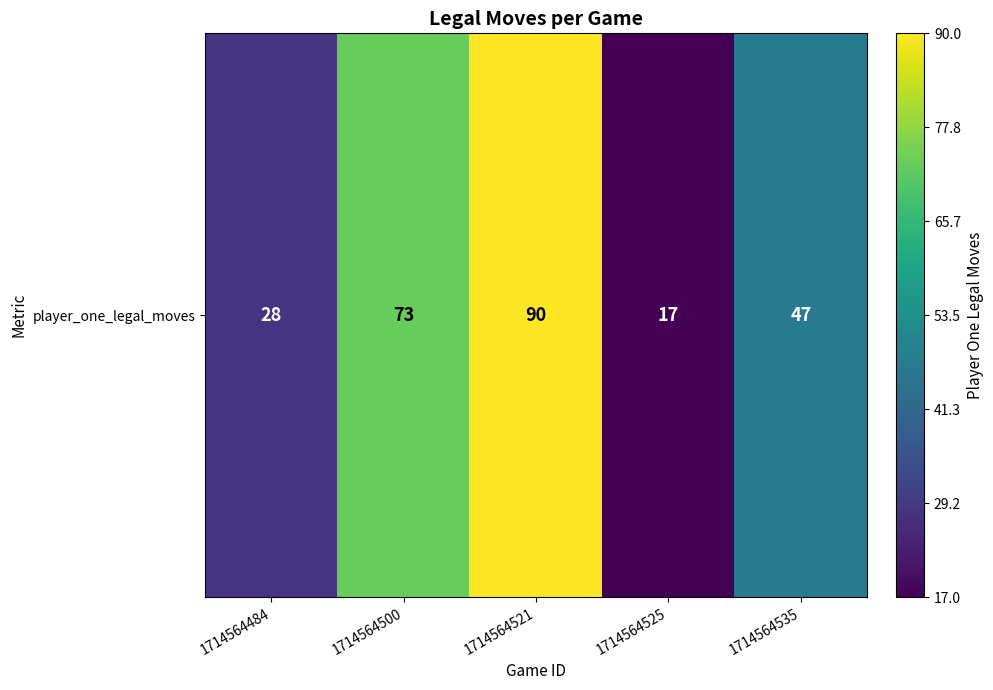

At which label is the value closest to 53?

1714564535